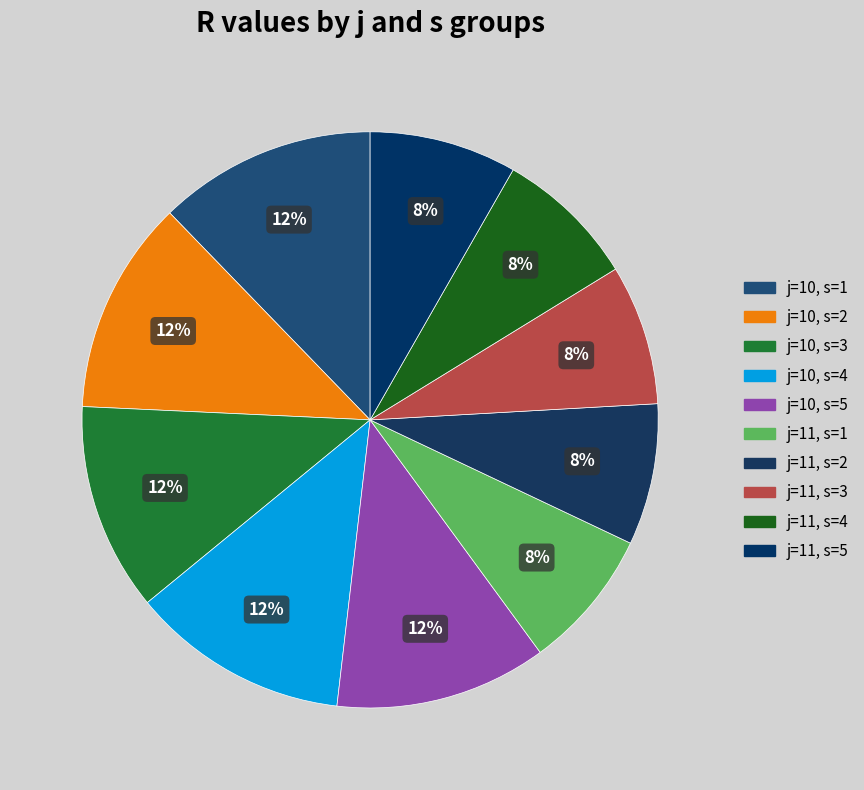

How many slices are in this pie chart?

10